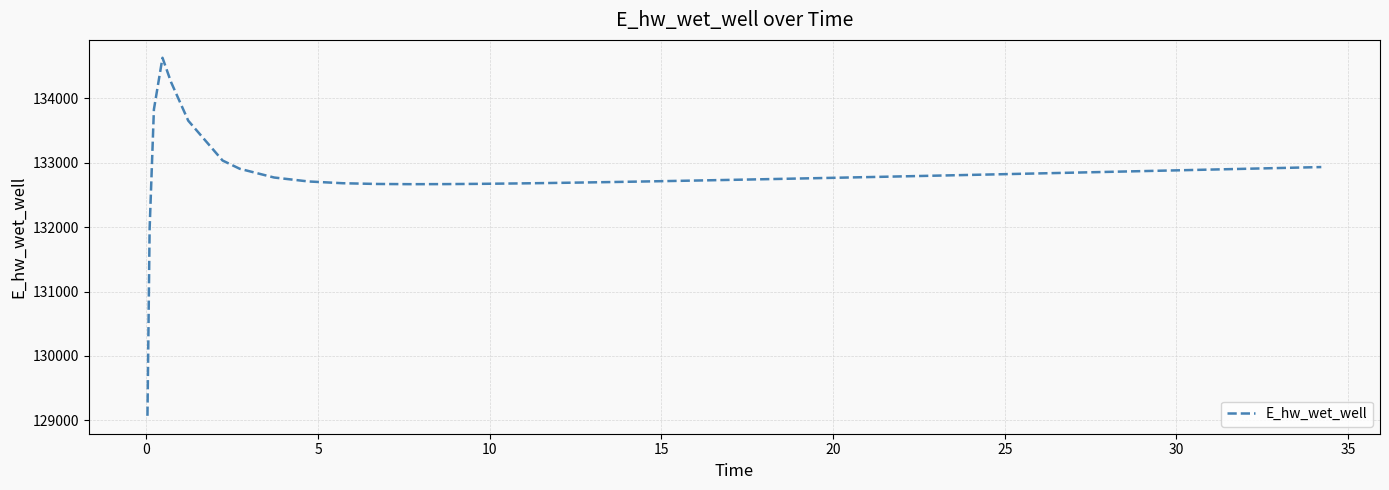

What is the difference between the maximum and minimum values?

5557.5